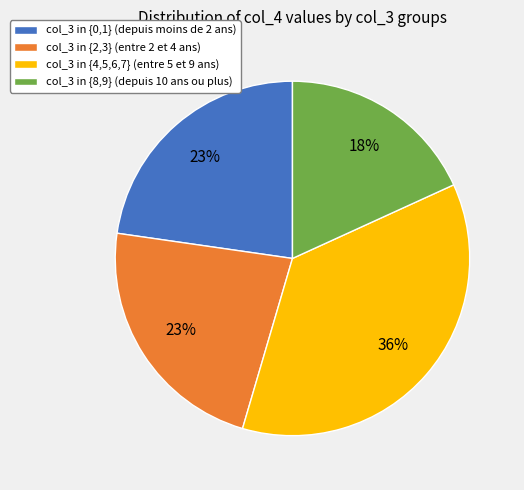

To the nearest percent, what is the combined percentage of col_3 in {4,5,6,7} (entre 5 et 9 ans) and col_3 in {2,3} (entre 2 et 4 ans)?

59%